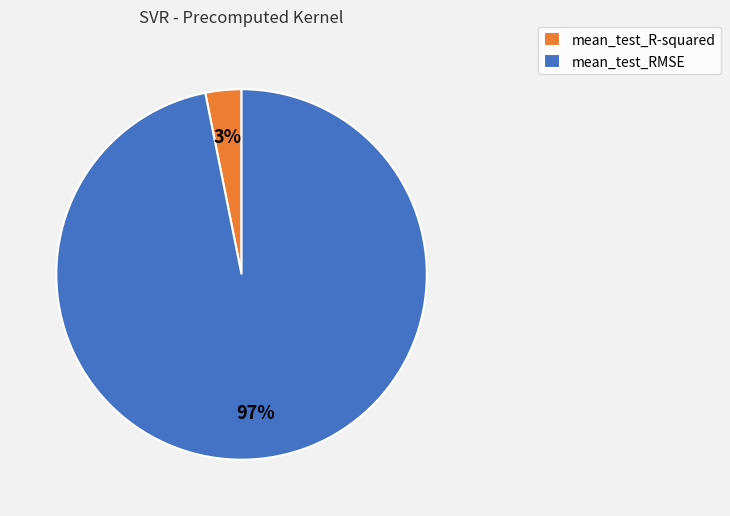

To the nearest percent, what portion does mean_test_R-squared represent?

3%